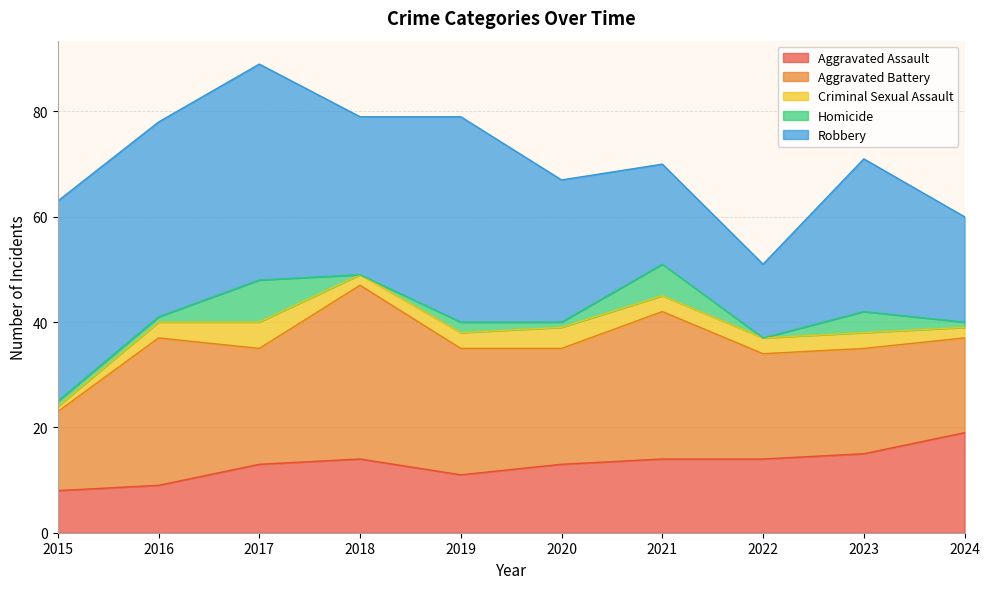

What is the value of the Homicide point at the 3rd from the left?

8